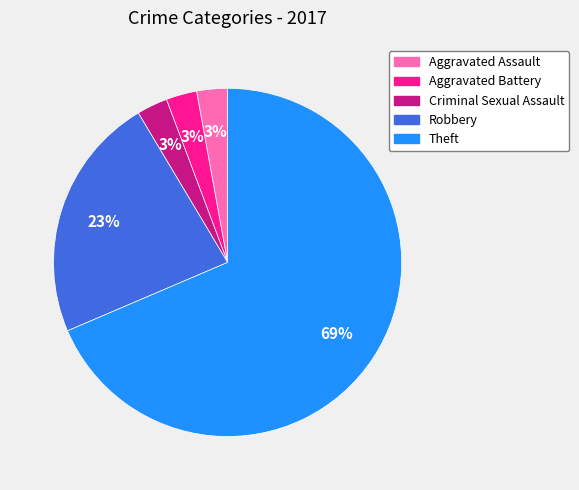

Is it true that Robbery is 23% of the pie?

True